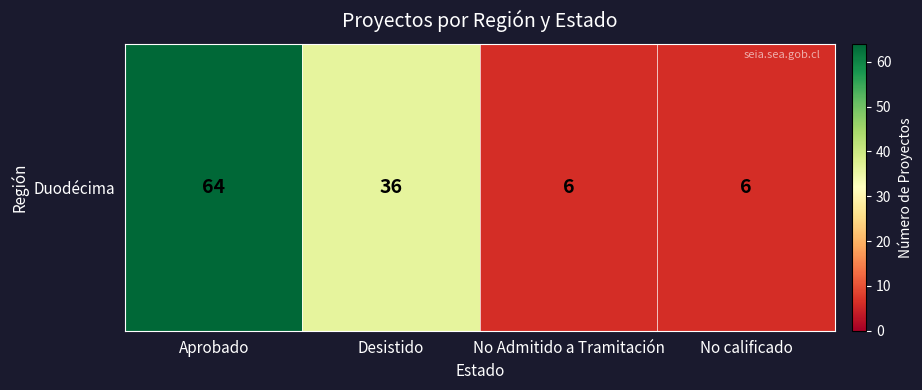

What value does the data have at Aprobado, to the nearest 5?

65